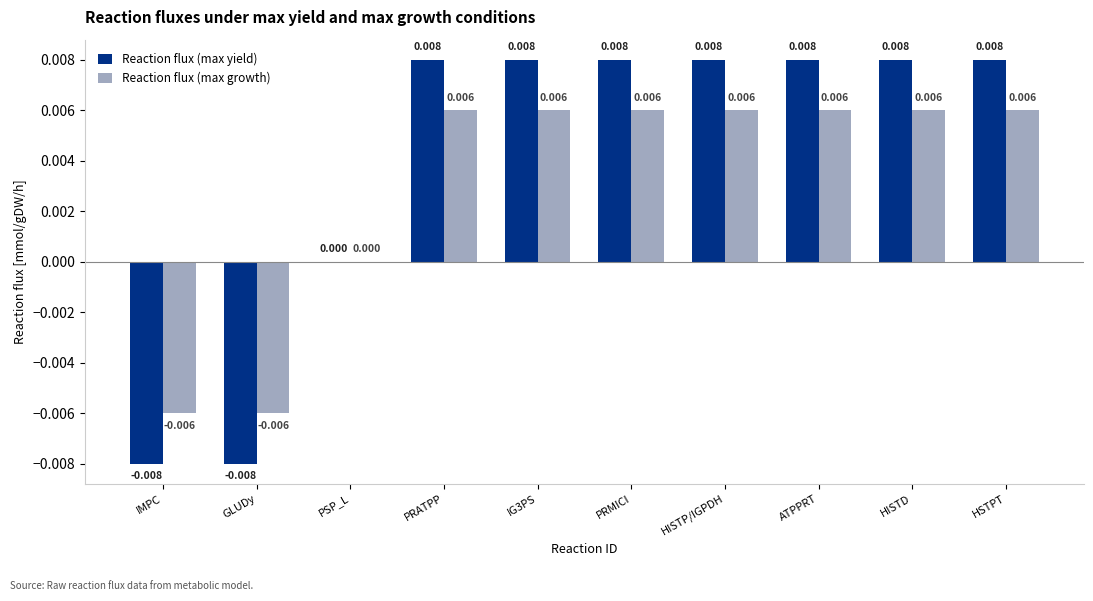

Are the bars grouped side by side (vs. stacked)?

Yes